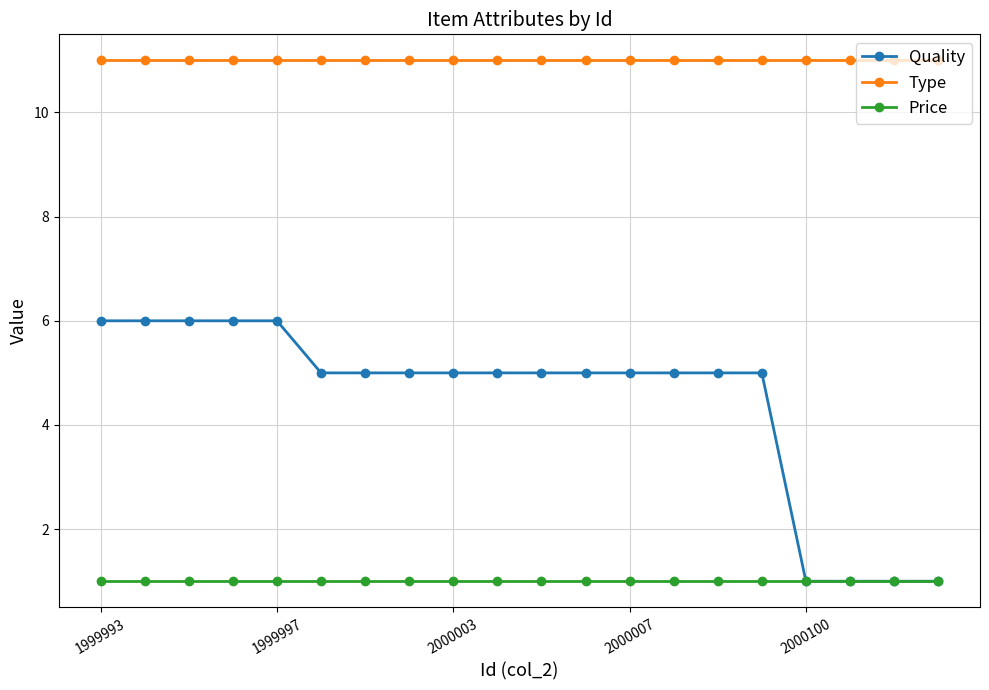

Which series has the largest total across all categories?

Type